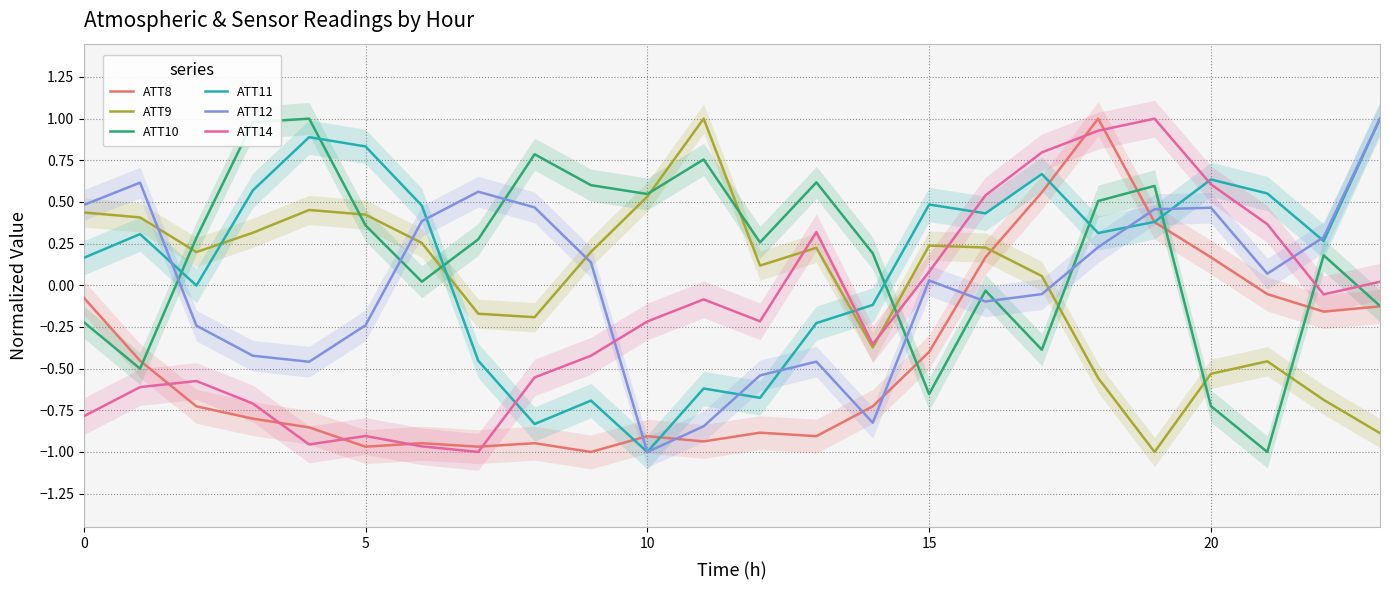

How many data points in ATT10 are less than 0?

8